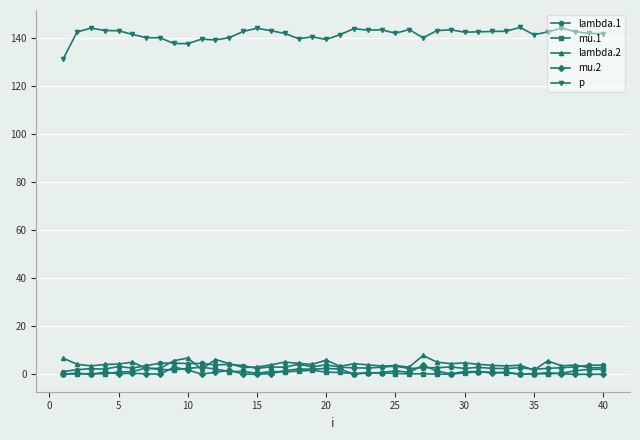

How many lines are shown in the chart?

5